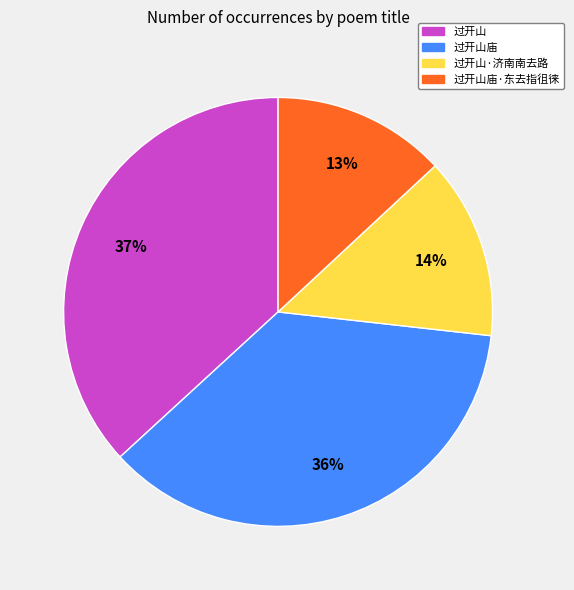

Does any single category account for the majority?

No